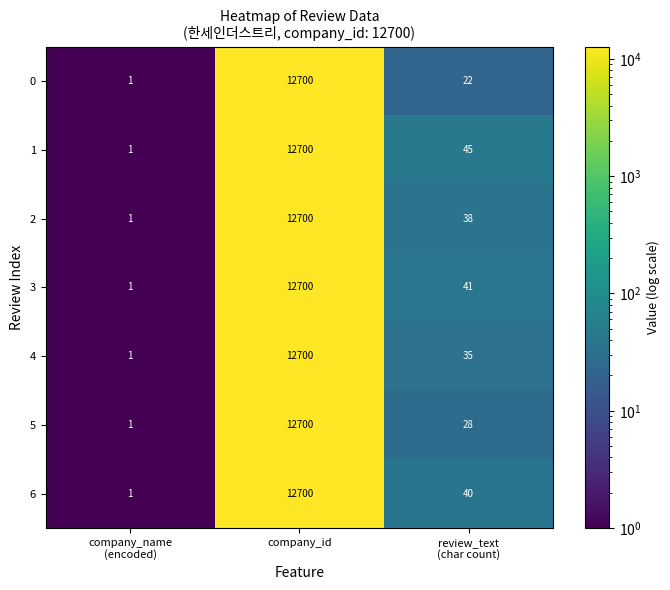

What value does the 1 series have at company_id?

12700